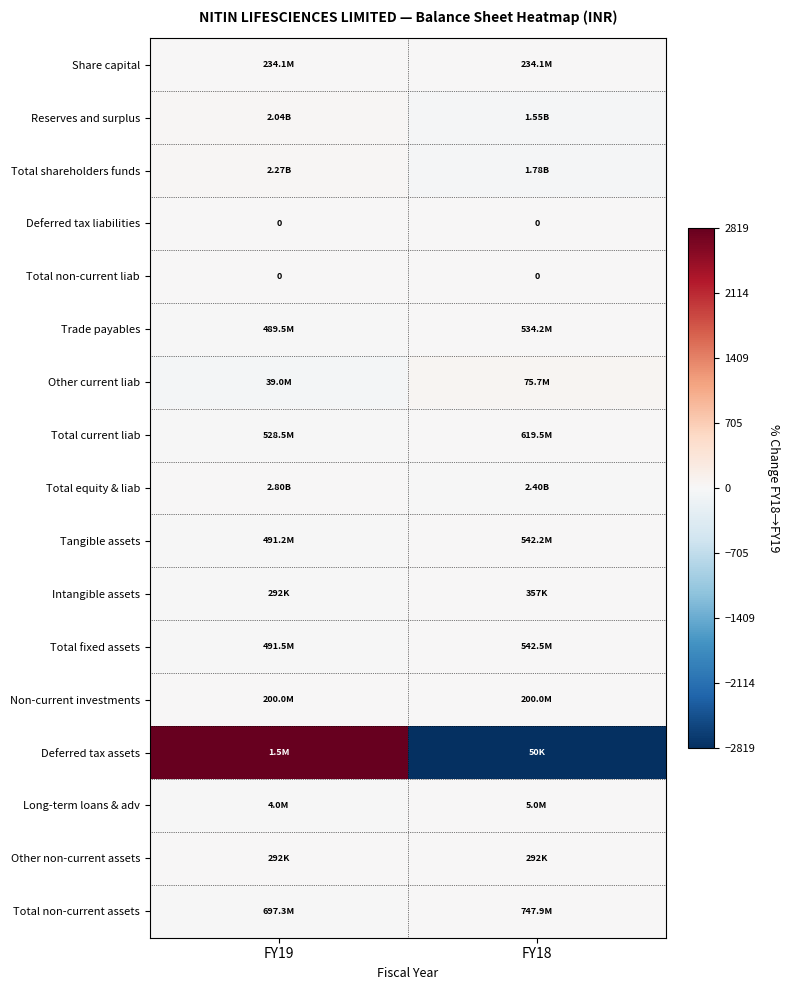

Is the value of Non-current investments at FY19 greater than the value of Total equity & liab at FY18?

Yes